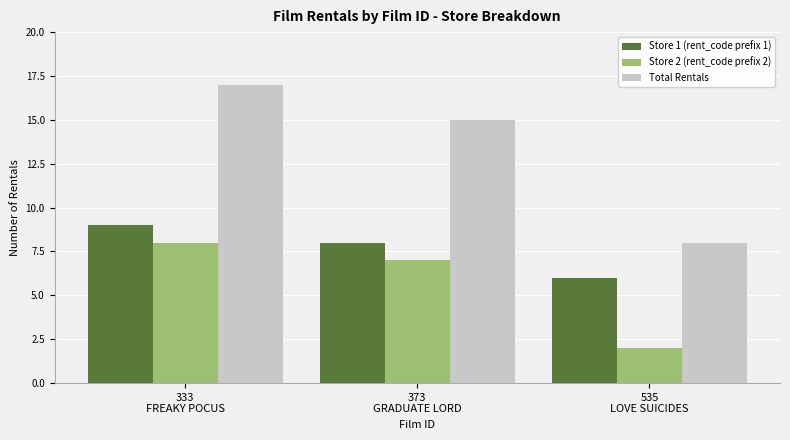

Where does the Store 1 (rent_code prefix 1) series first go above 8?

333
FREAKY POCUS